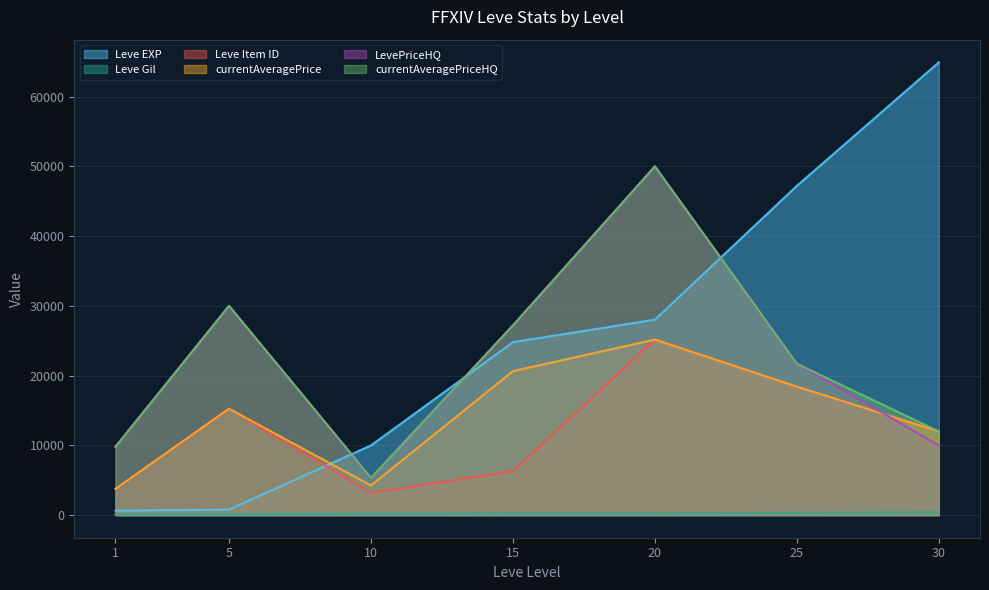

How many lines are shown in the chart?

6